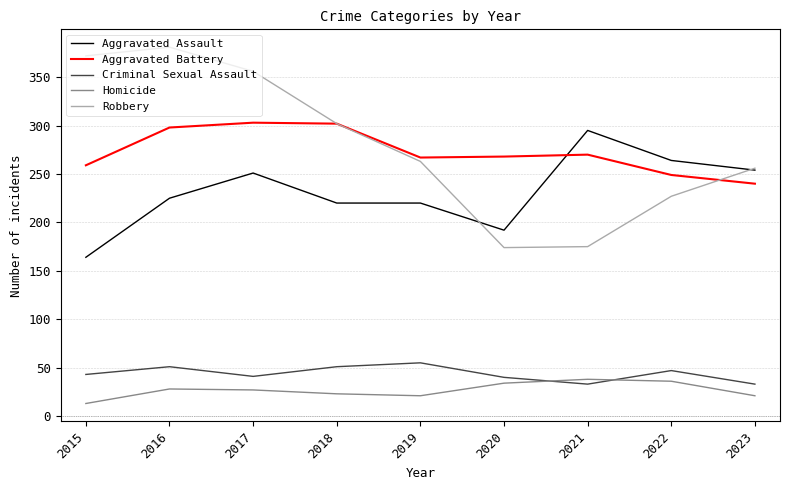

True or false: Aggravated Assault has a value of 254 at 2023.

True